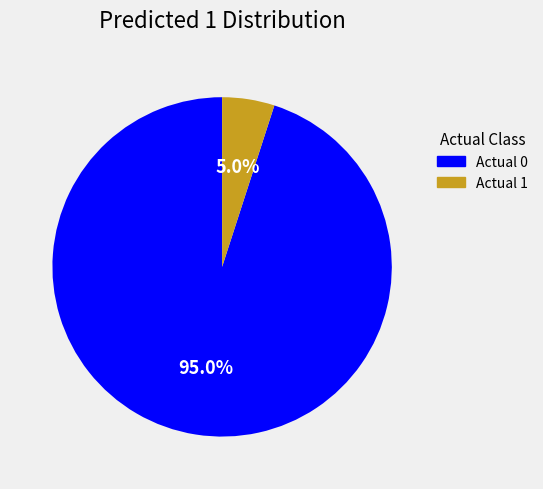

Between Actual 0 and Actual 1, which is larger?

Actual 0